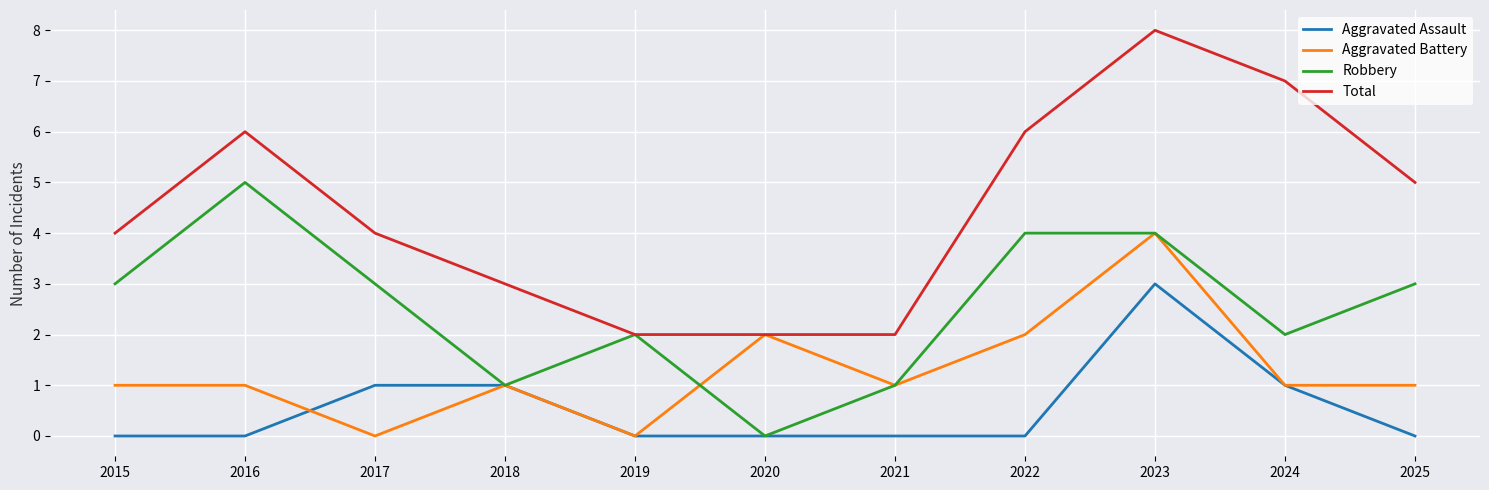

Is it true that Total equals 3 at 2018?

True